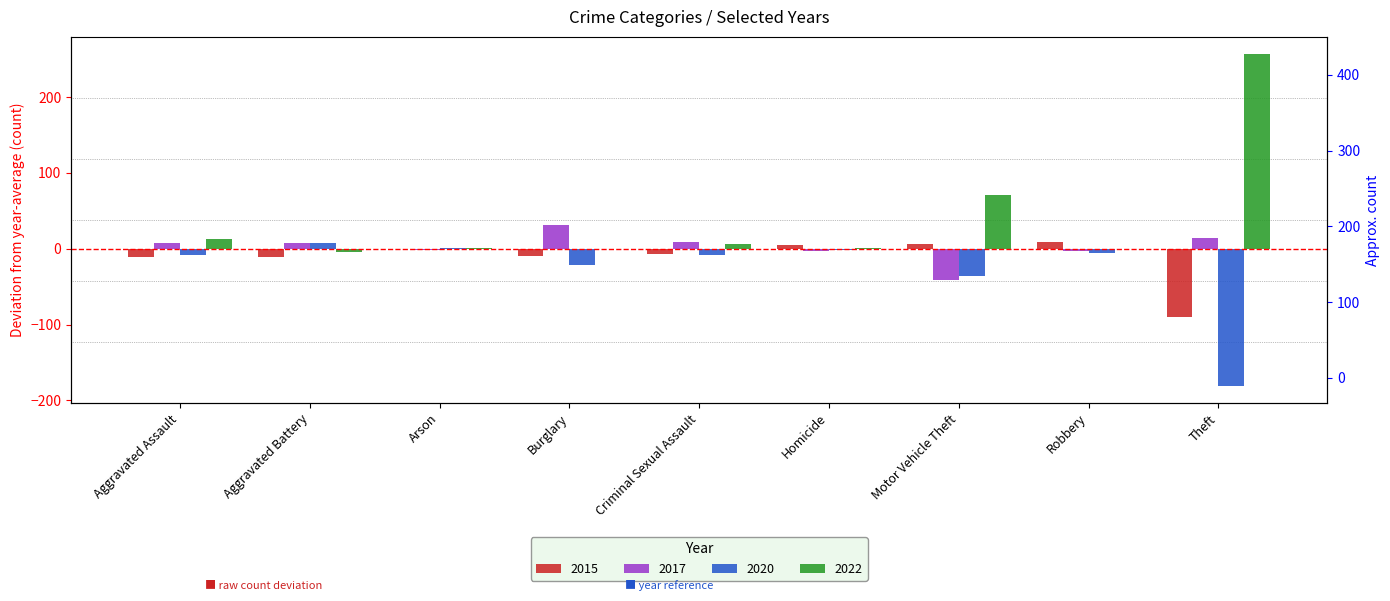

List the labels in order of 2022 value, largest first.

Theft, Motor Vehicle Theft, Aggravated Assault, Criminal Sexual Assault, Arson, Homicide, Burglary, Robbery, Aggravated Battery